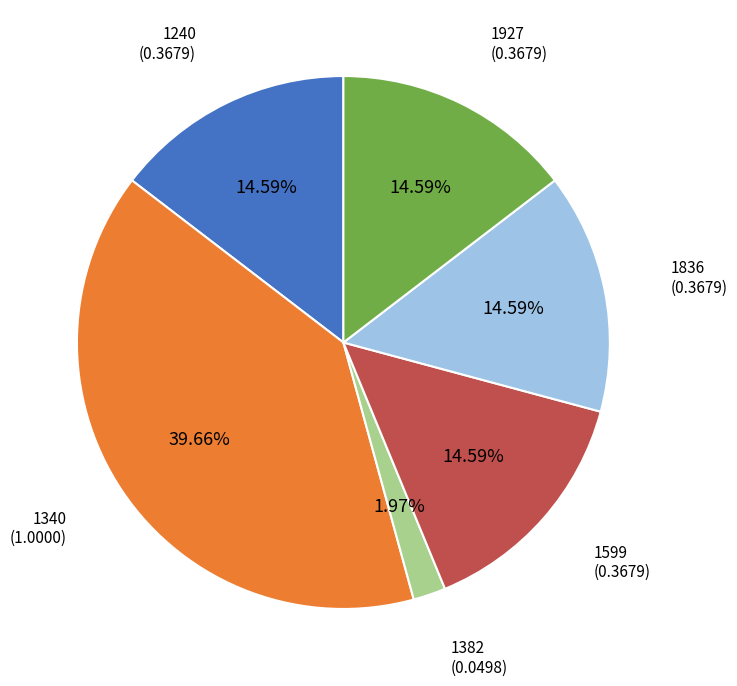

Is there a majority slice in this chart?

No